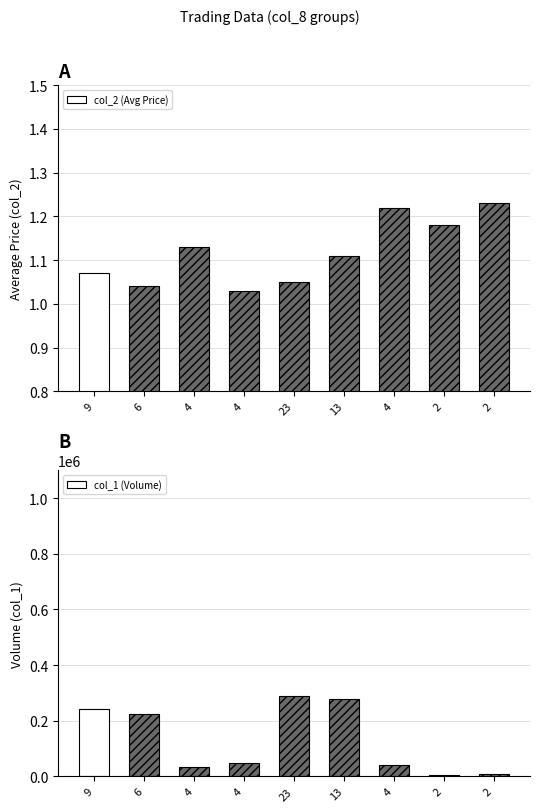

Does the chart contain any negative values?

No